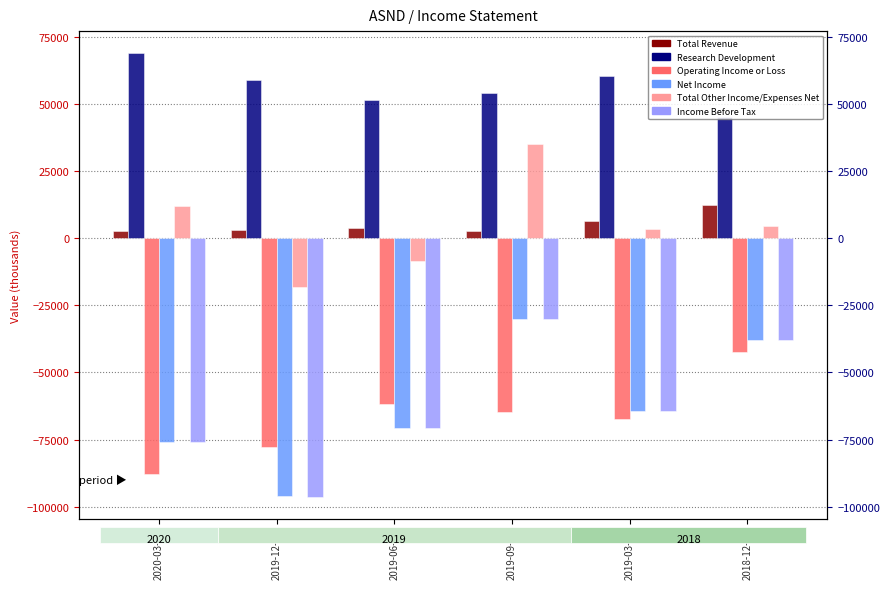

List the series in order of their peak value, highest first.

Research Development, Total Other Income/Expenses Net, Total Revenue, Net Income, Income Before Tax, Operating Income or Loss